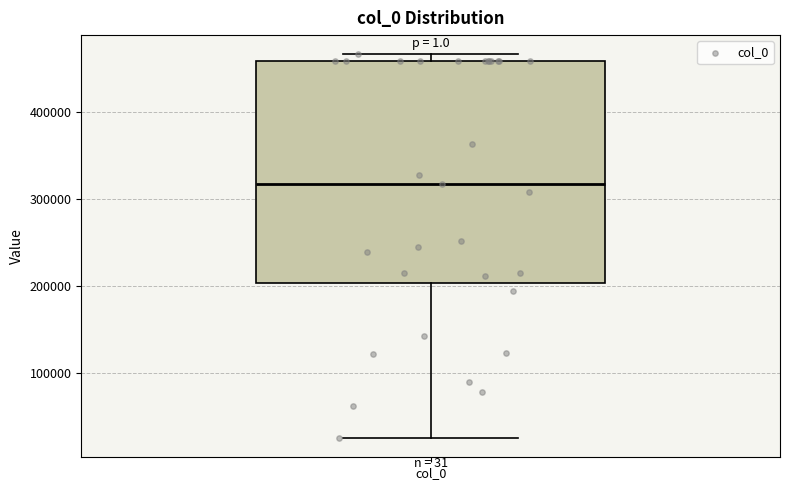

Transcribe this box plot: give where the median line is, the range the box spans, and where the two whiskers end, as read against the y-axis. The values are not printed on the chart, so give them approximately, as read against the axis.

median 320000, box 200000 to 460000, whiskers 30000 to 470000